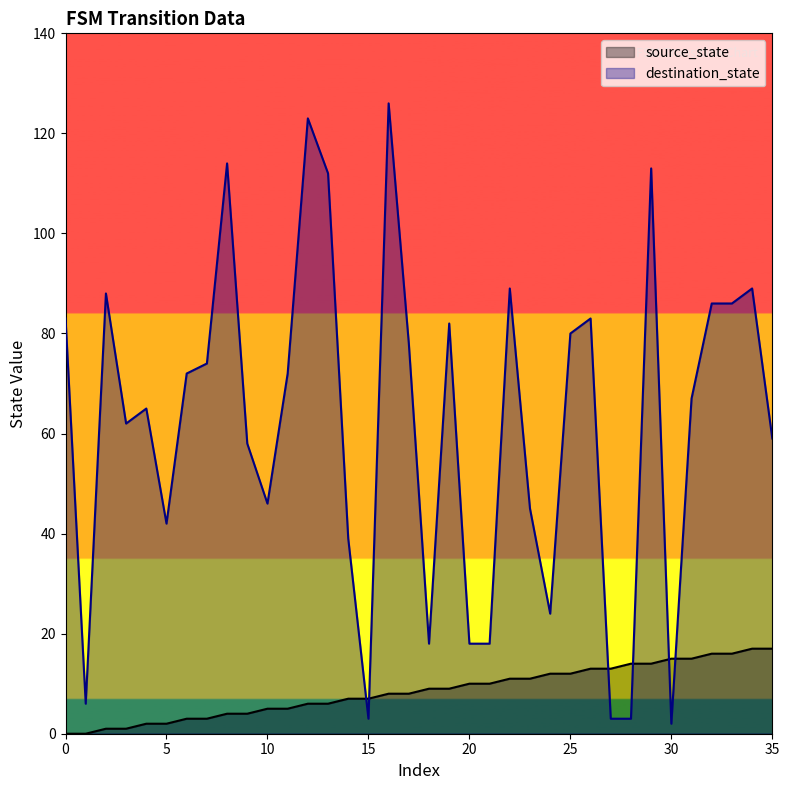

Does the chart display data point markers on the line(s)?

No